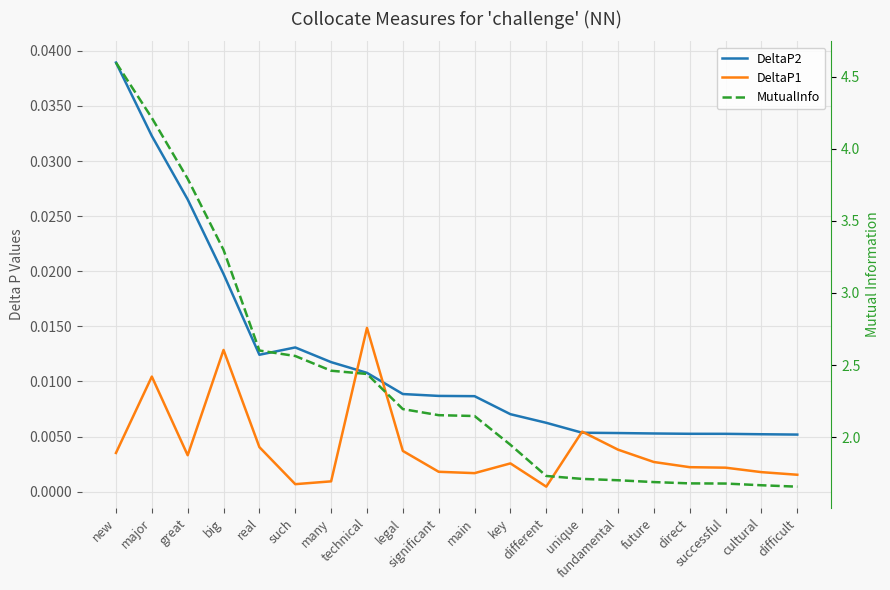

Does the chart display data point markers on the line(s)?

No